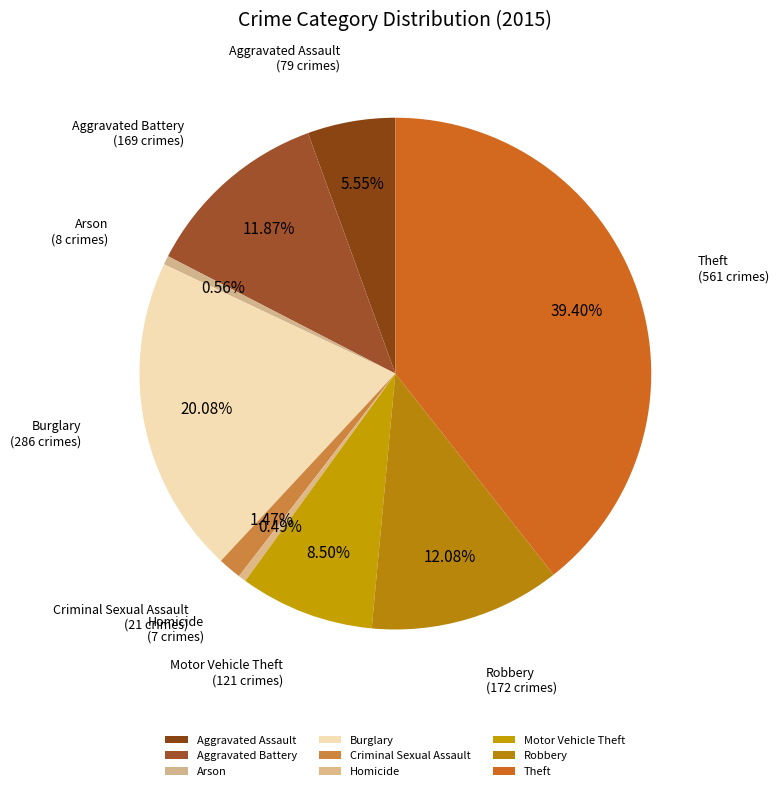

Do Robbery and Motor Vehicle Theft together represent more than half of the pie?

No